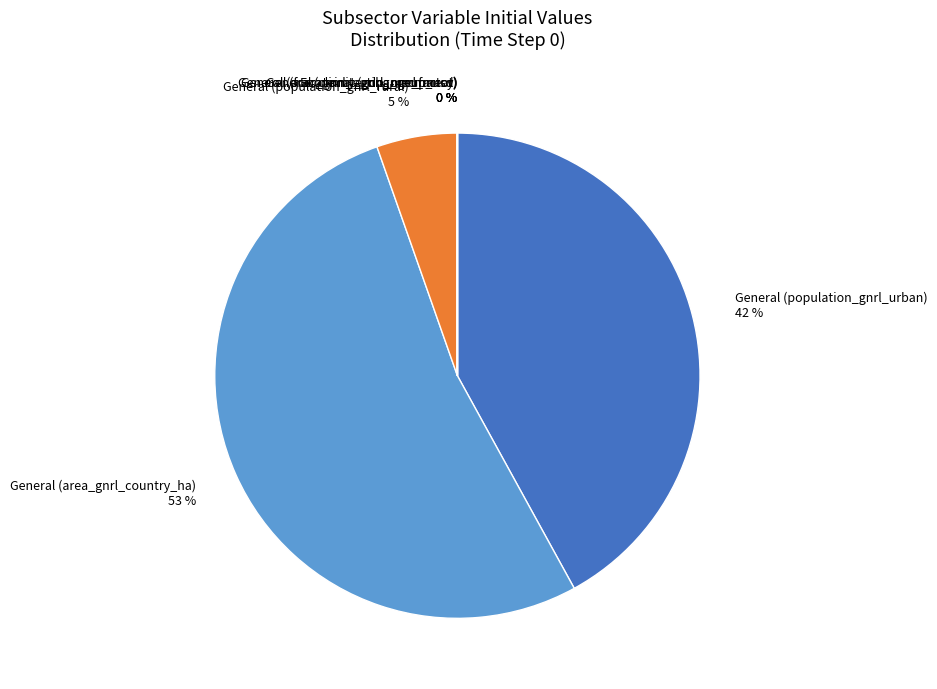

Rank the categories by value from lowest to highest.

General (climate_change_factor), General (frac_gnrl_eating_red_meat), General (limit_gnrl_annual_emissions_ch4), General (limit_gnrl_annual_emissions_co2), General (limit_gnrl_annual_emissions_n2o), General (occrateinit_gnrl_occupancy), Economy (gdp_mmm_usd), General (population_gnrl_rural), General (population_gnrl_urban), General (area_gnrl_country_ha)